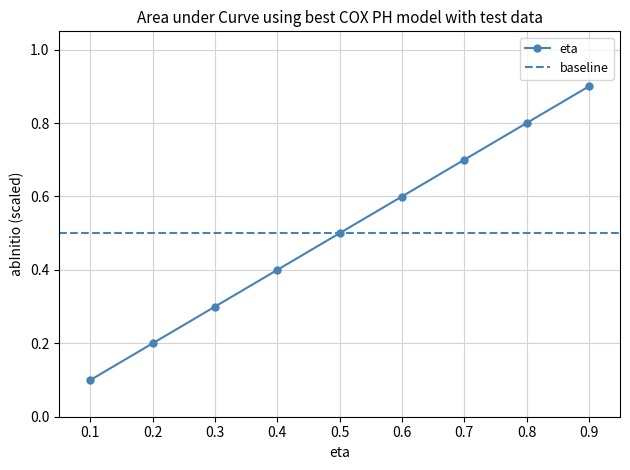

The eta series shows 0.5 at 0.5. True or false?

True